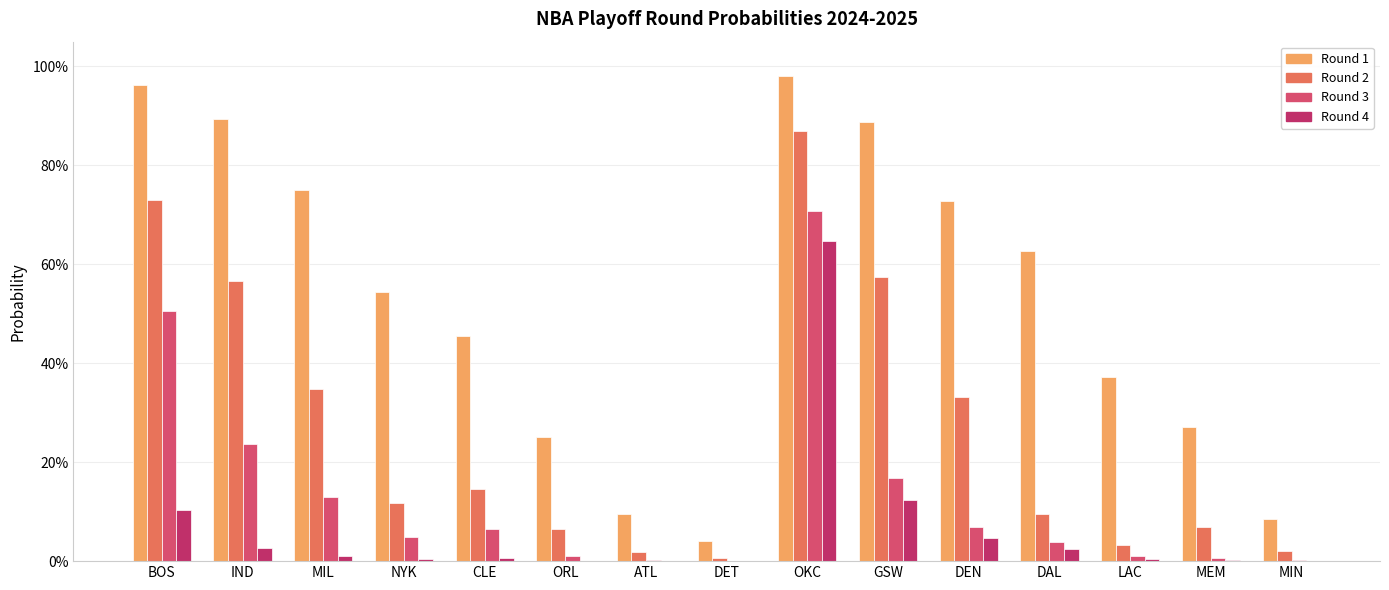

Are the bars horizontal?

No